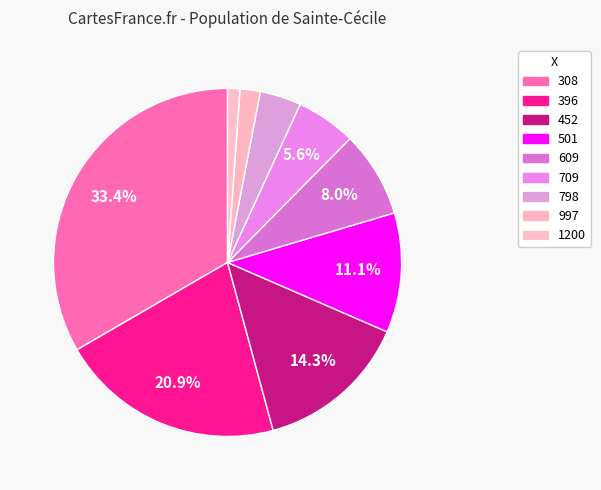

Count the number of slices in the pie.

9